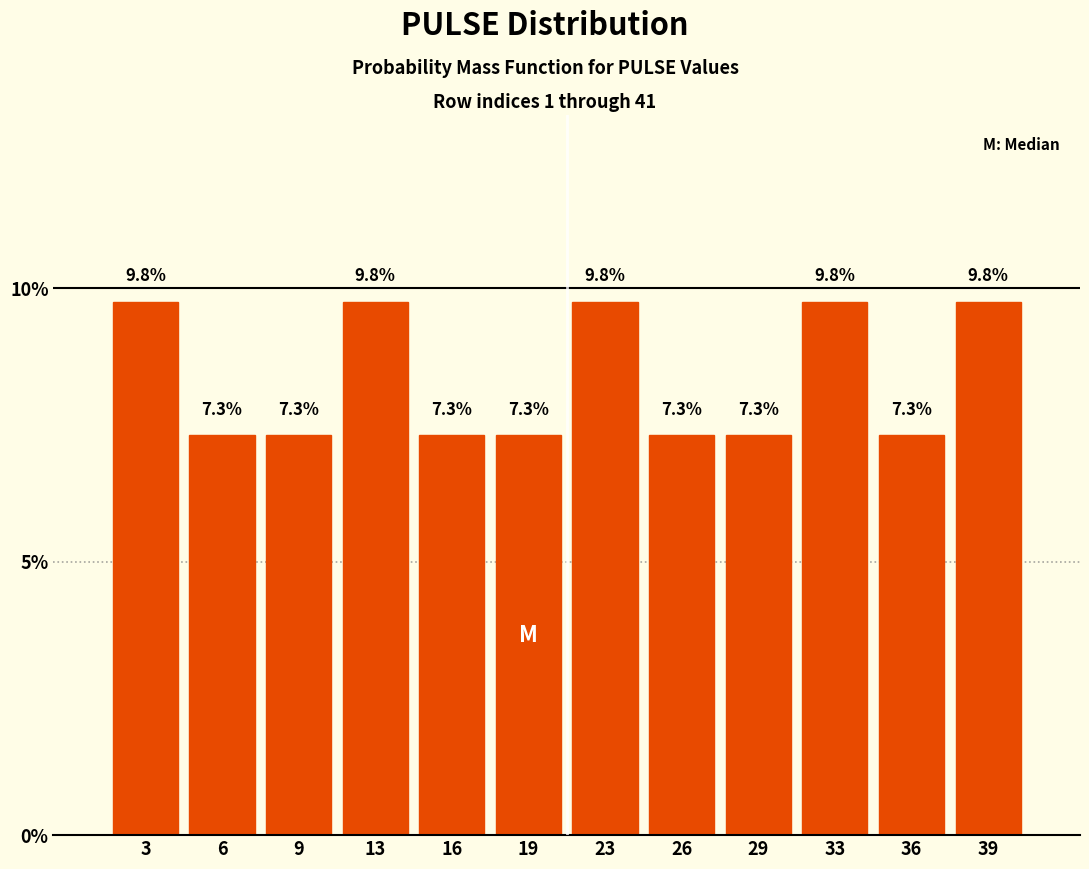

How tall is the bar that spans 34.5 to 37.5 on the x-axis? The bar edges are not printed on the chart, so give them approximately, as read against the axis.

7.3